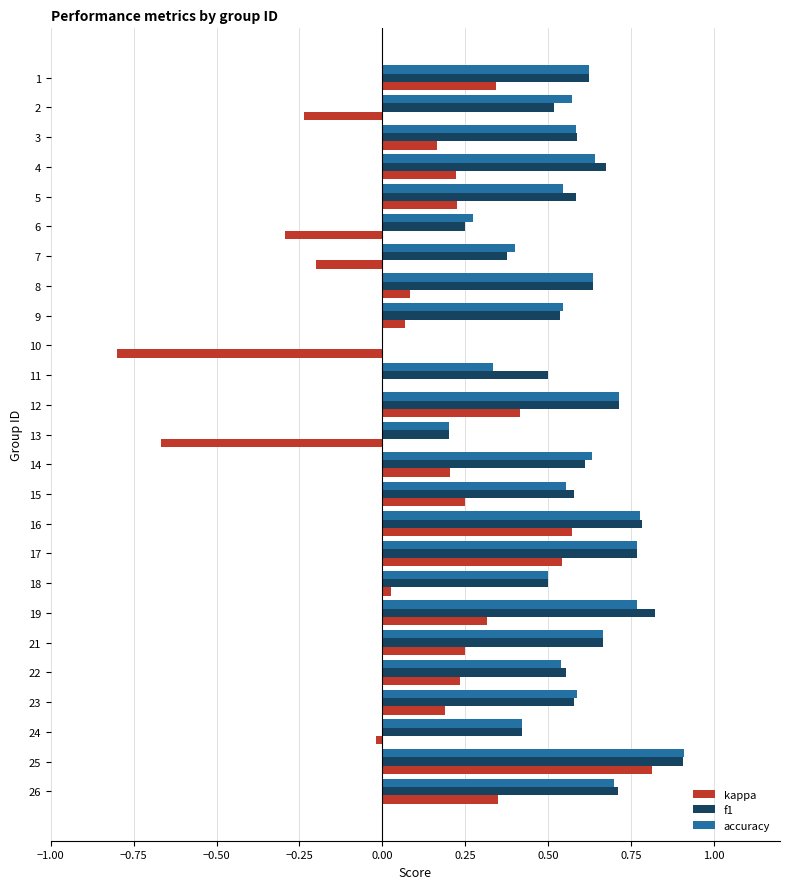

Which category has the highest value across all series?

25